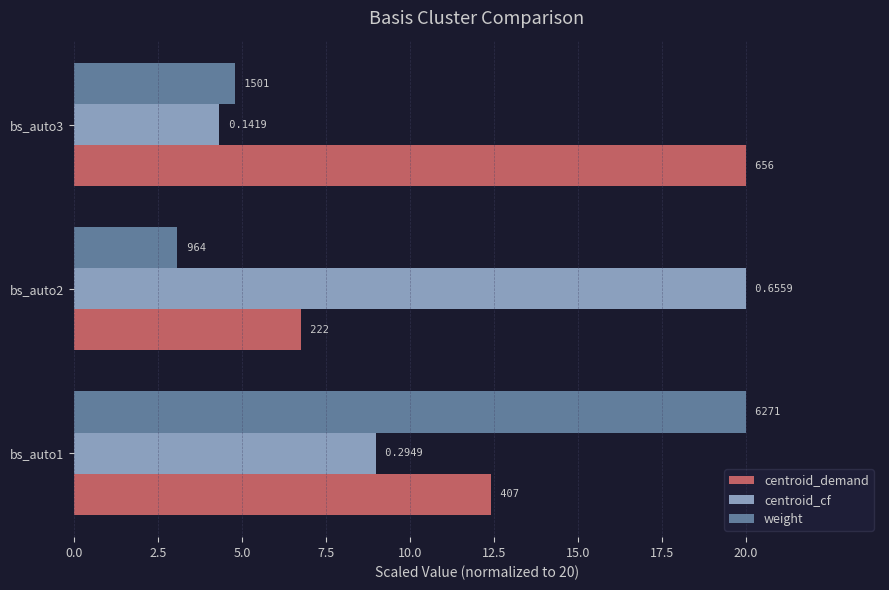

What is the maximum value for weight?

20.0